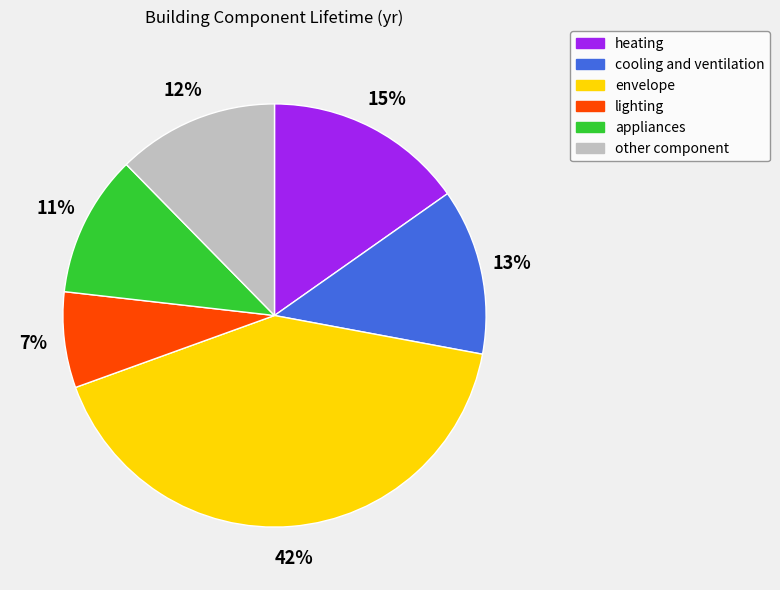

What percentage is the heating slice, to the nearest percent?

15%